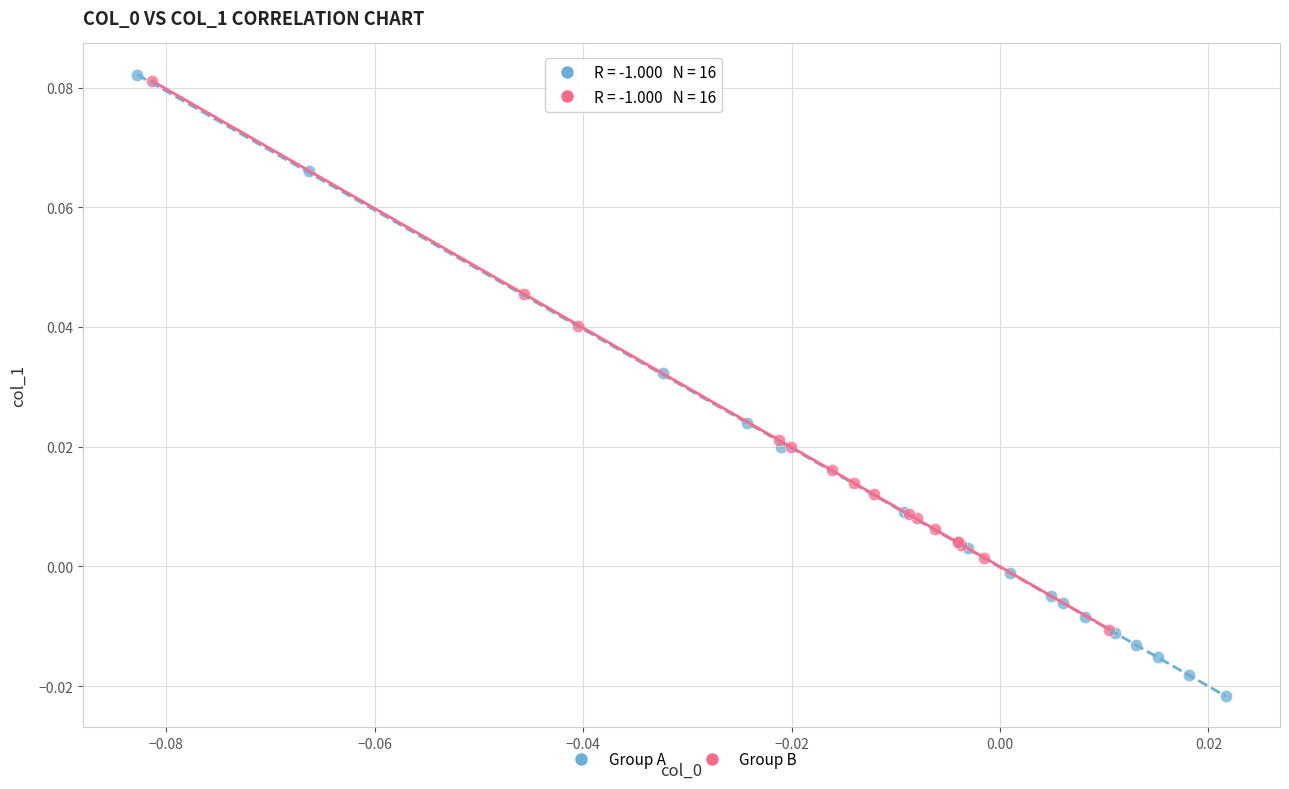

Which series reaches the minimum Y coordinate?

Group A